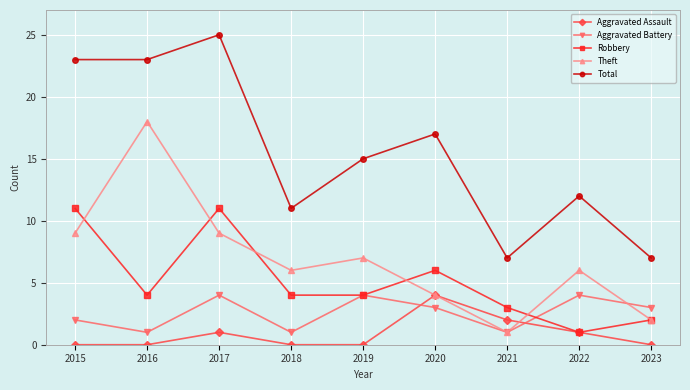

What value does the Robbery series have at 2015, to the nearest 5?

10